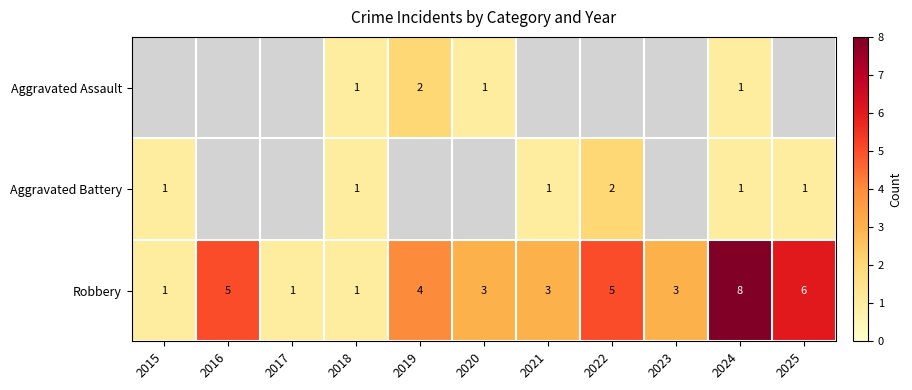

Is the value of Aggravated Battery at 2022 greater than the value of Robbery at 2022?

No